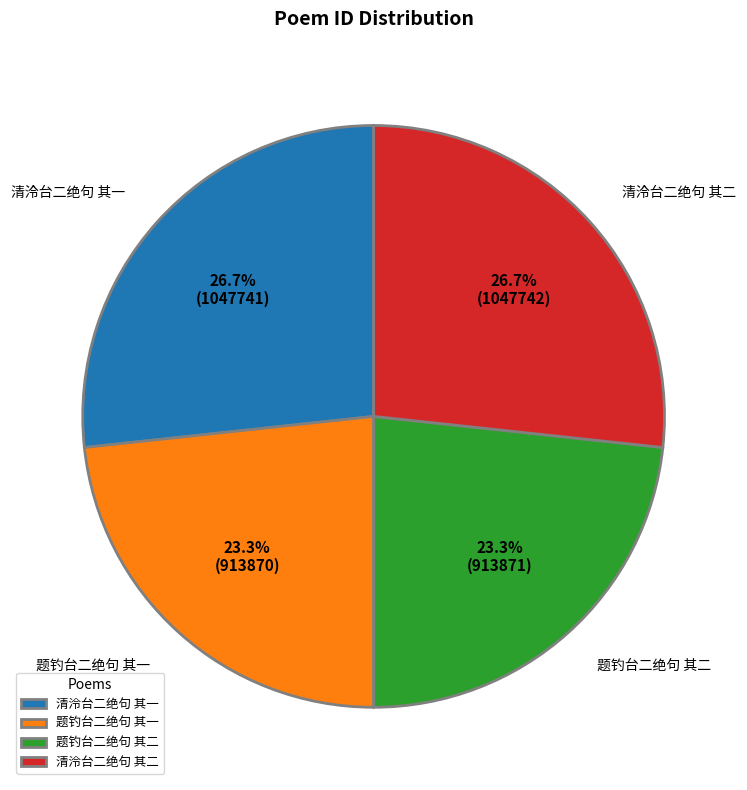

Between 题钓台二绝句 其一 and 清泠台二绝句 其二, which is larger?

清泠台二绝句 其二